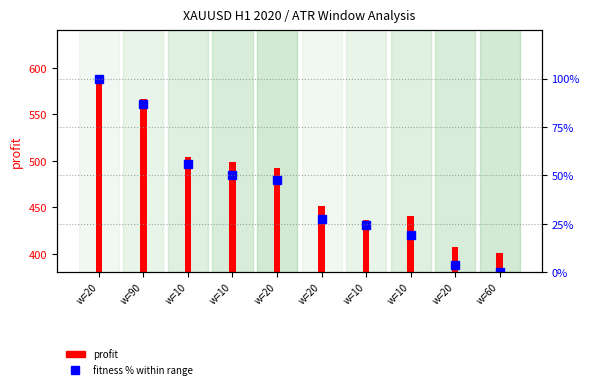

Reading left to right, transcribe all the data shown in this chart.

100.0	86.7	55.9	50.3	47.3	27.3	24.4	18.9	3.7	0.0